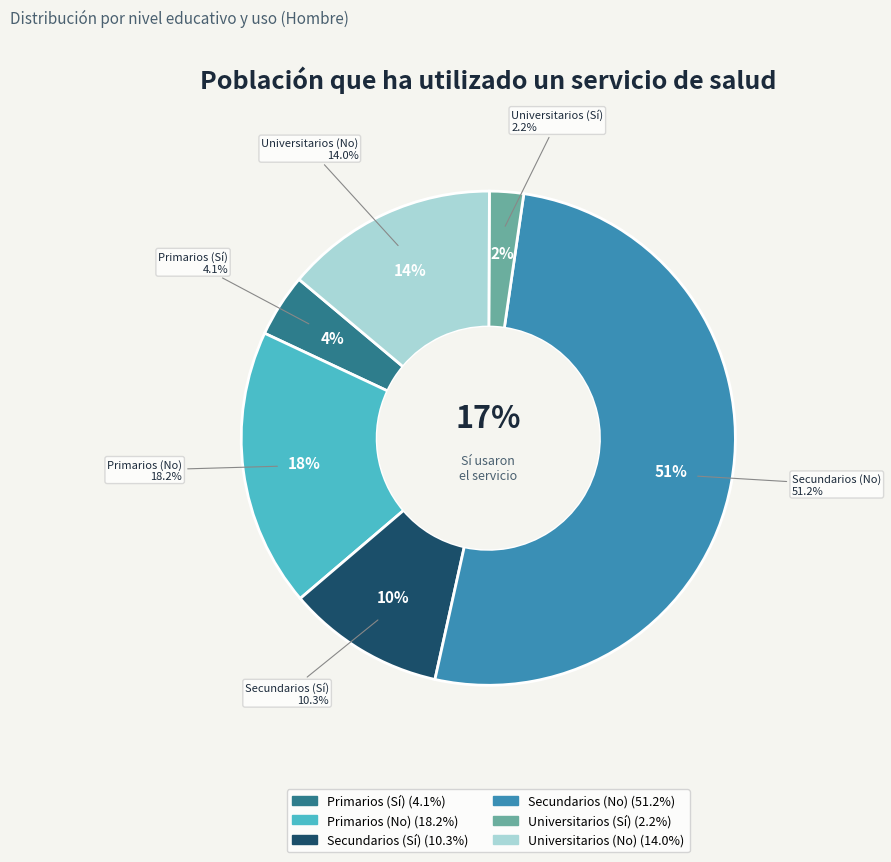

What percentage is the Primarios (Sí) slice, to the nearest percent?

4%